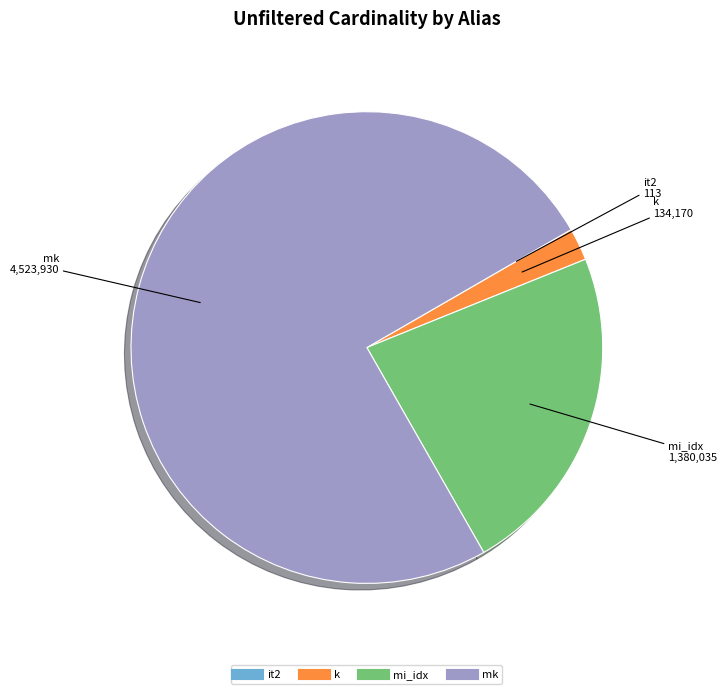

True or false: mi_idx accounts for 23% of the total.

True